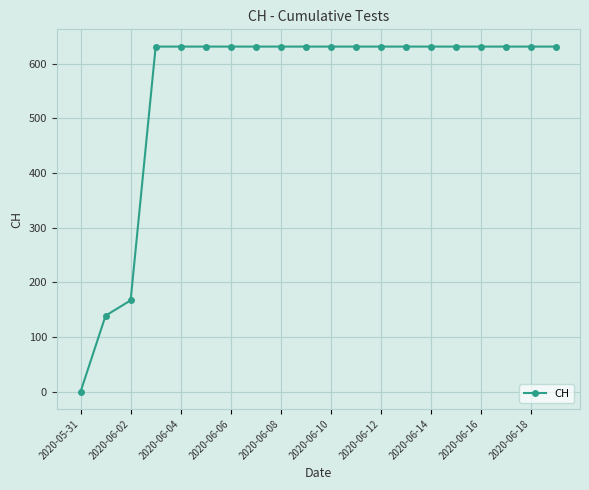

What is the average value?

552